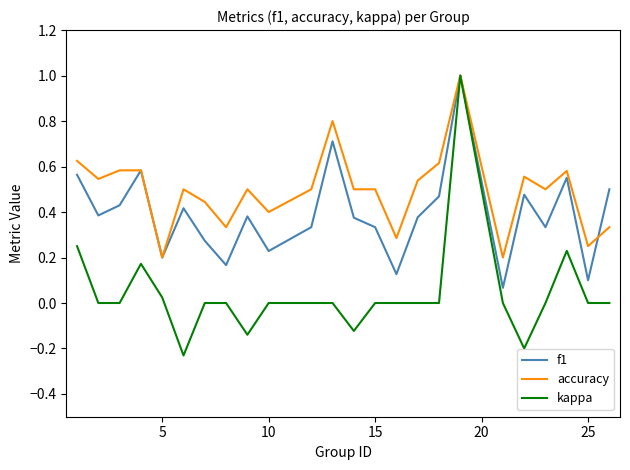

What is the maximum value for f1?

1.0